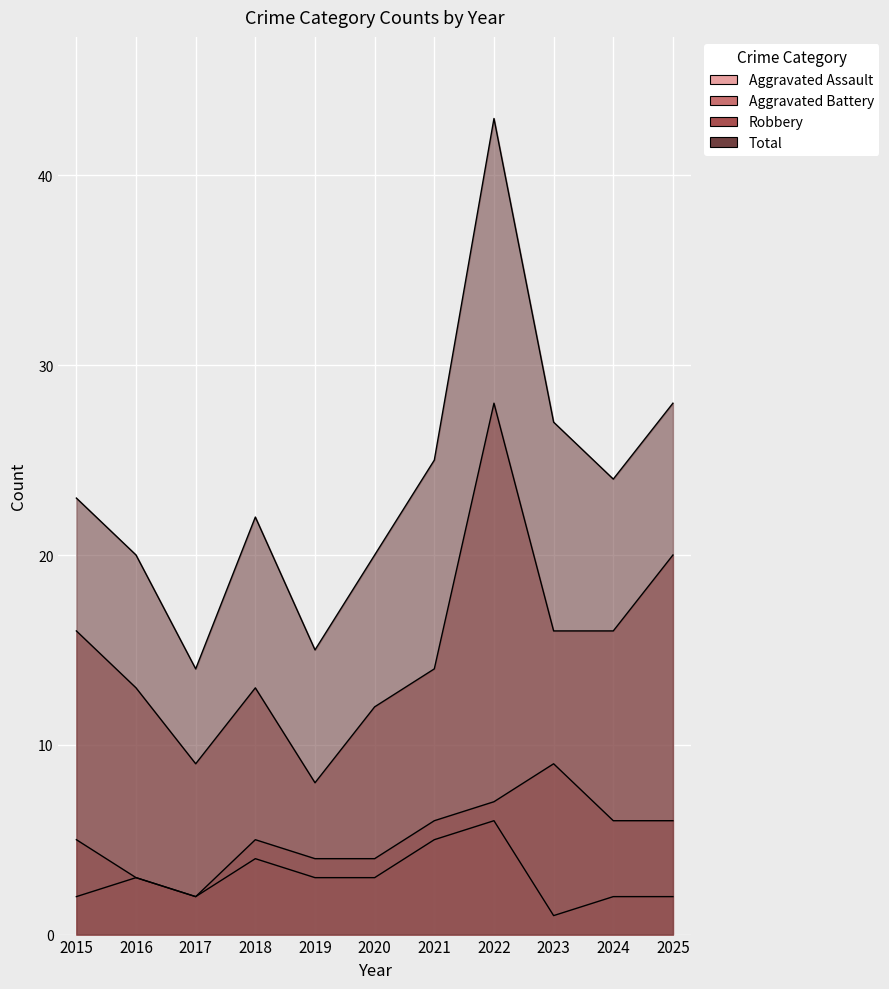

At which label does Aggravated Battery reach its minimum?

2017